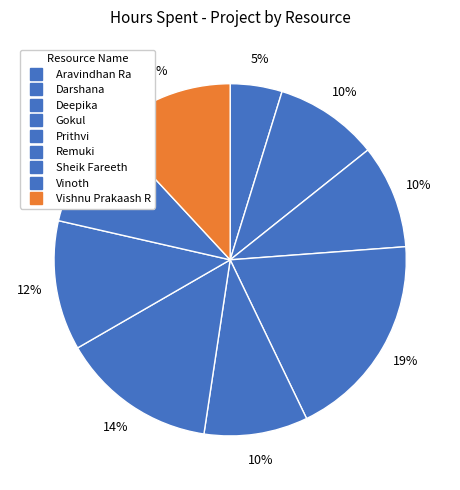

Is Vinoth the majority of the pie?

No